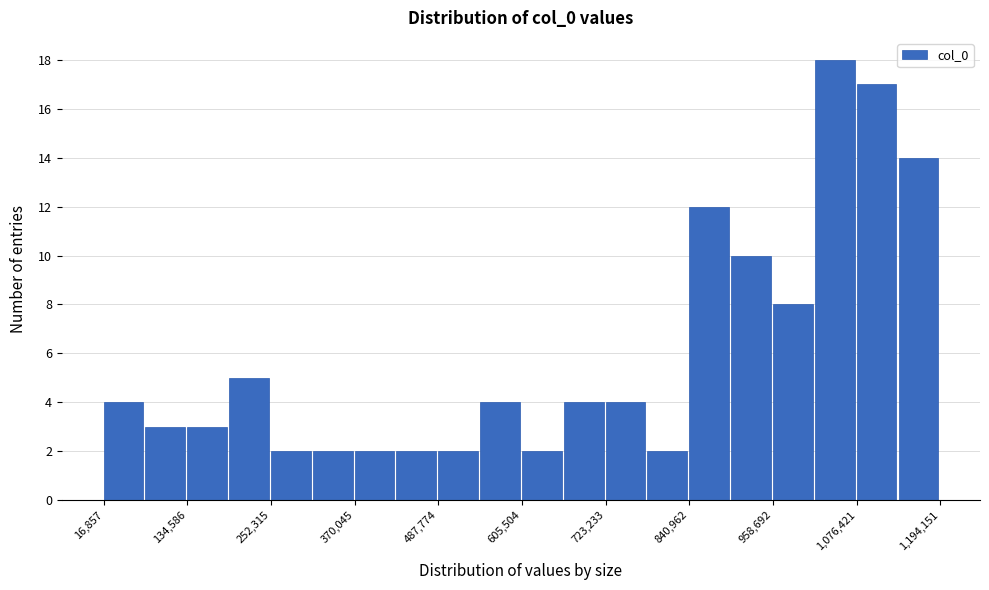

Around what value on the x-axis is the tallest bar? Give the approximate position of its centre, as read against the axis.

1040000